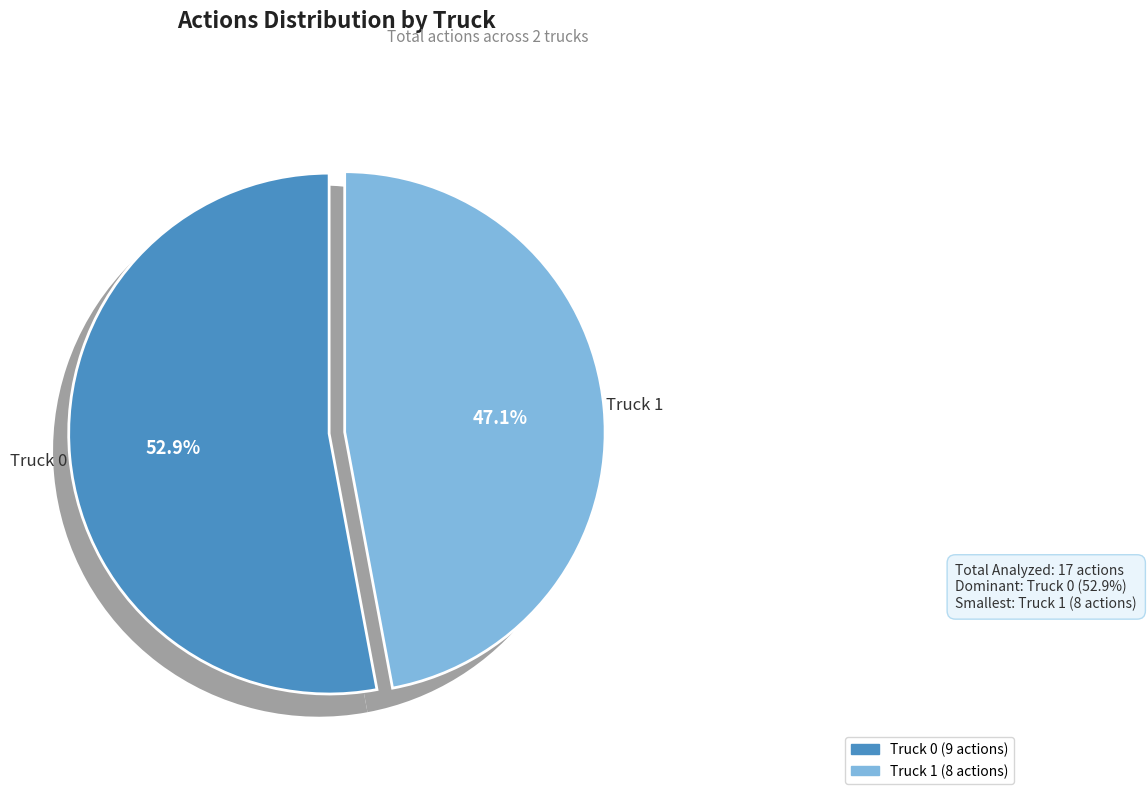

Count the number of slices in the pie.

2